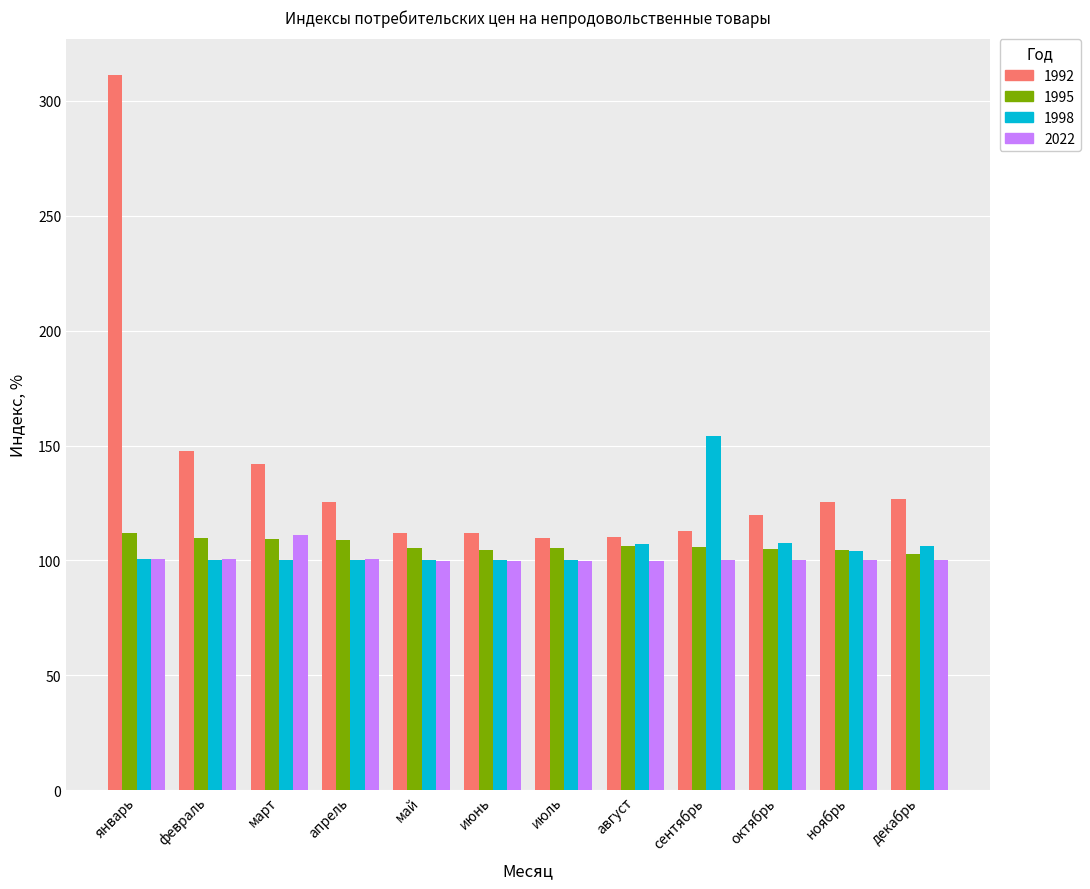

What is the label of the 9th bar from the right?

апрель